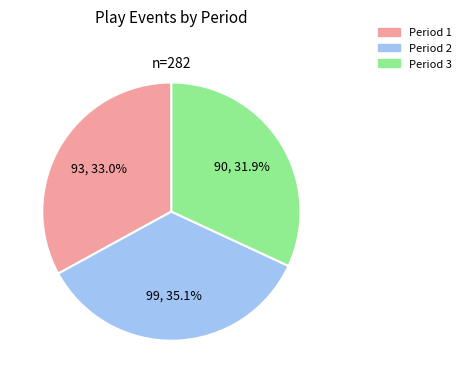

To the nearest percent, what portion does Period 1 represent?

33%